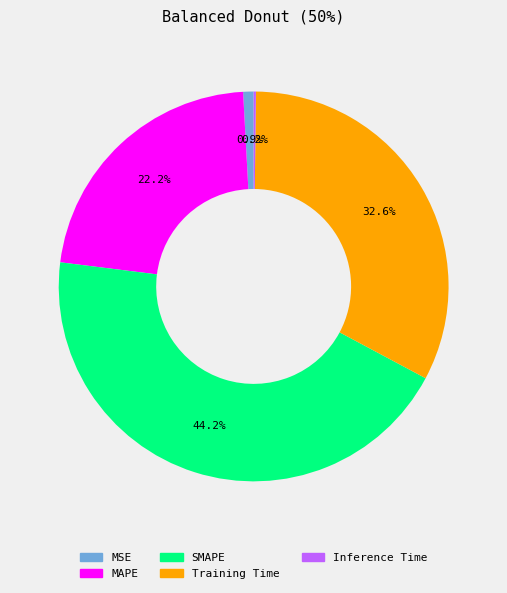

To the nearest percent, what is the average slice percentage?

20%